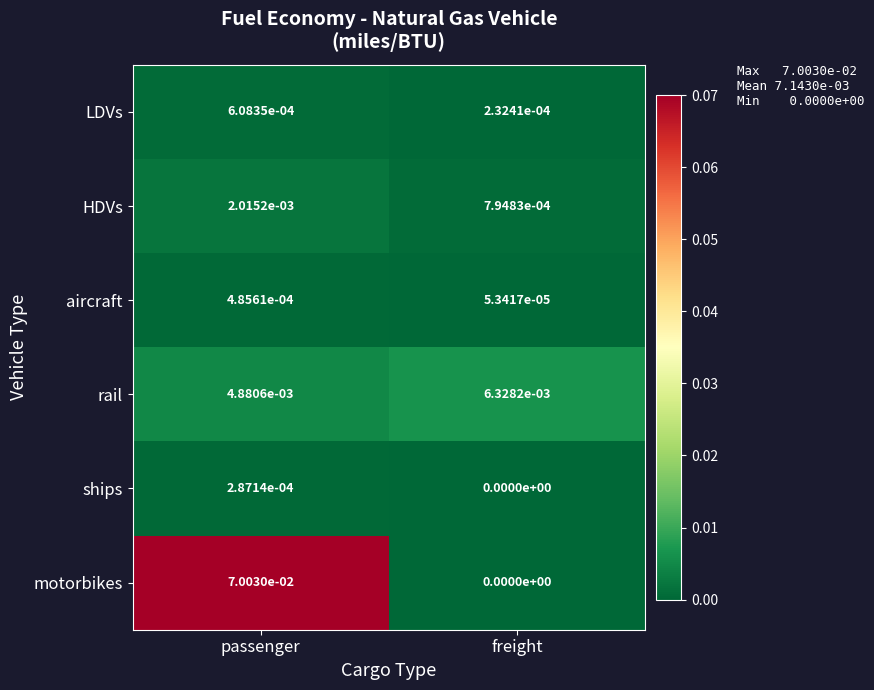

At which label is rail closest to 0?

passenger